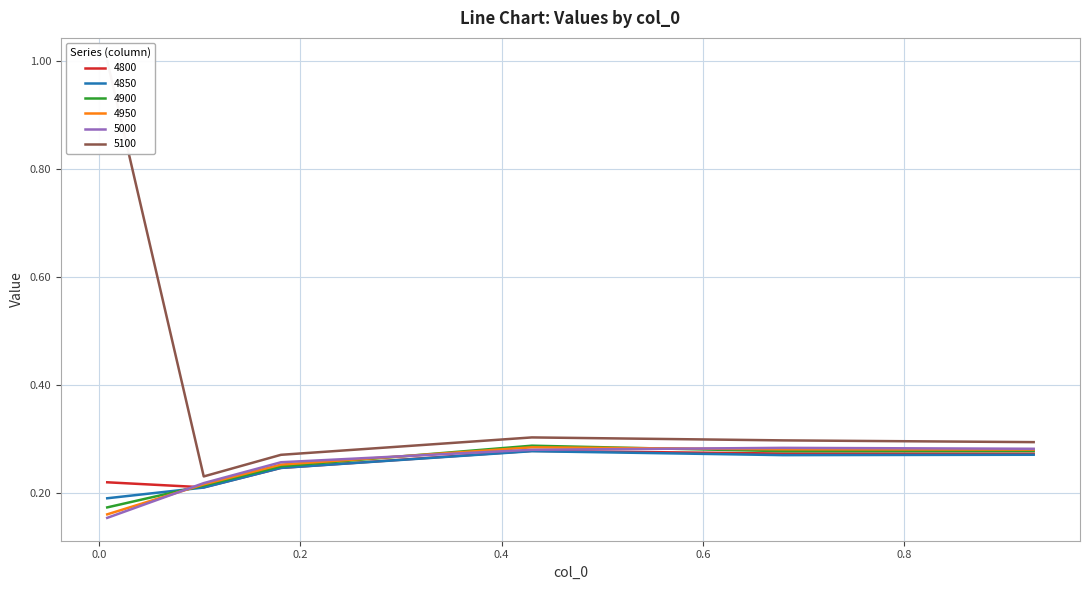

True or false: 5000 and 4900 cross at least once.

True